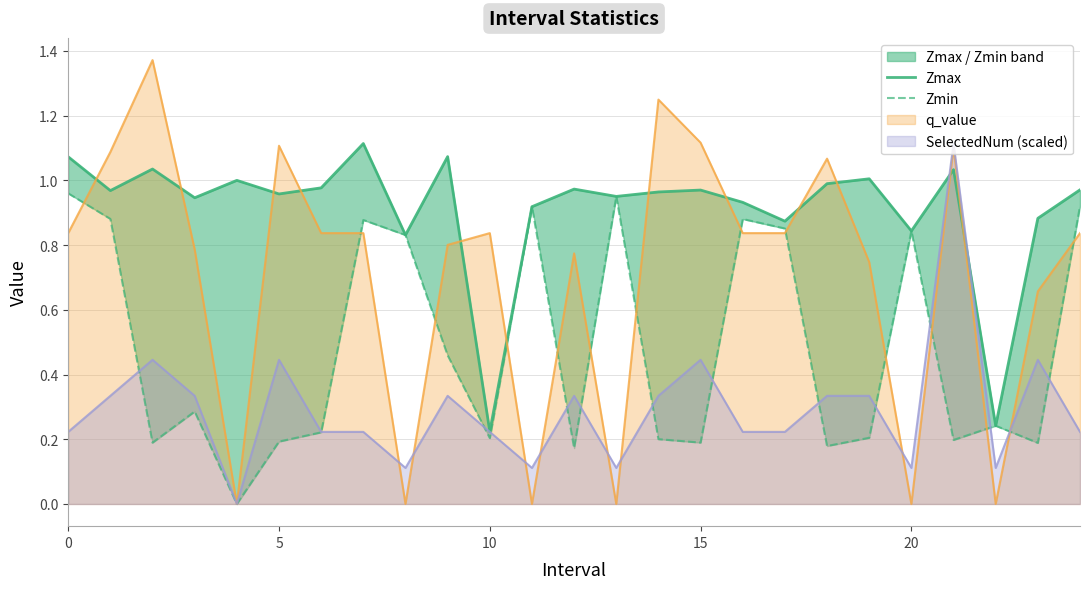

What is the highest value of the Zmax series?

1.1